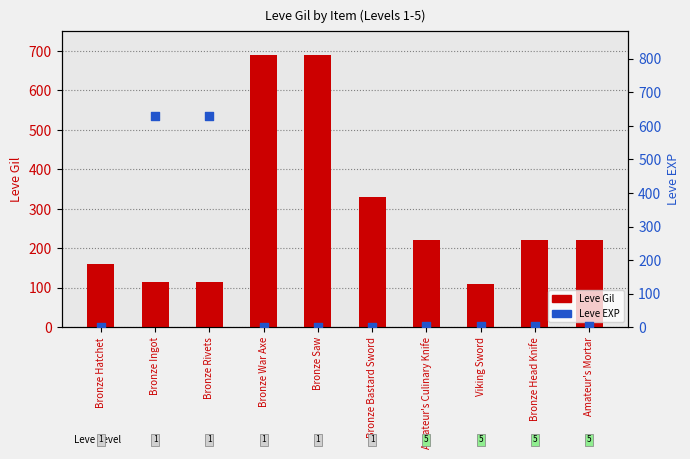

Which series contains the highest Y value?

Leve Gil